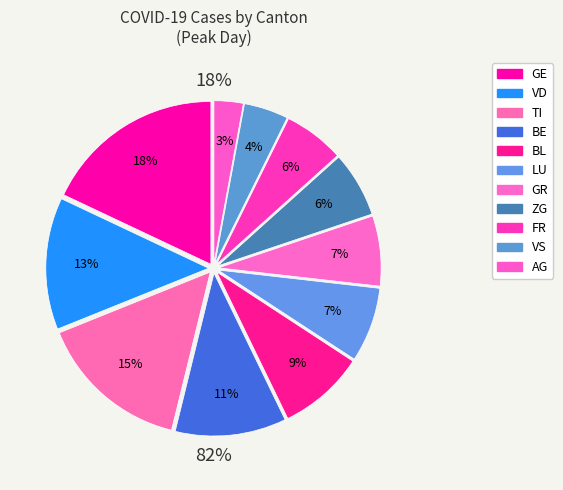

Is there a majority slice in this chart?

No